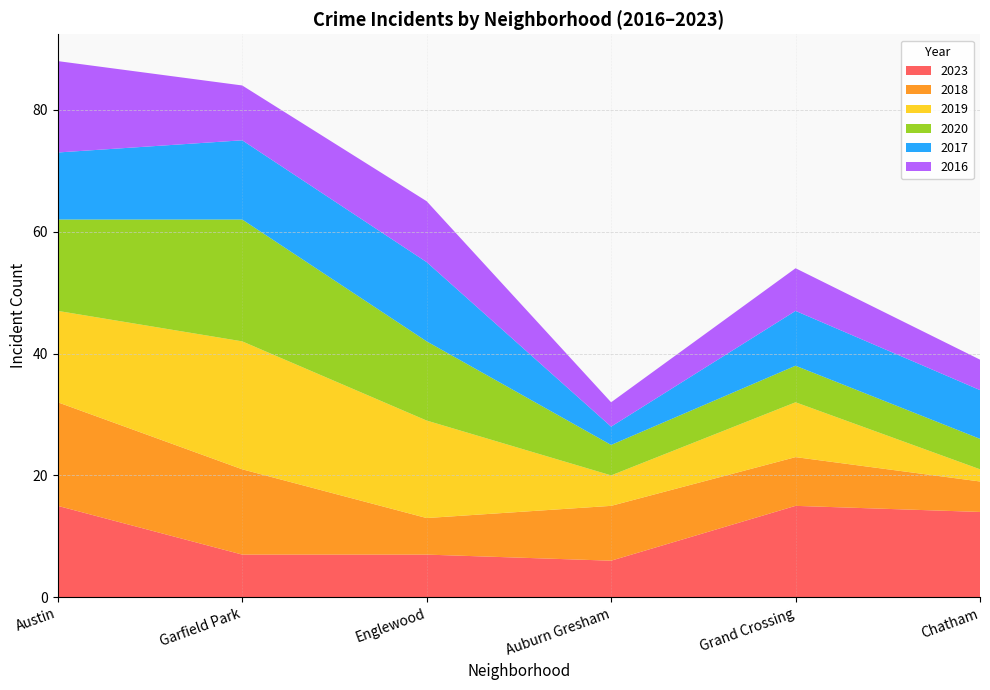

Reading left to right, what are all the values shown in this chart?

2023: 15	7	7	6	15	14
2018: 17	14	6	9	8	5
2019: 15	21	16	5	9	2
2020: 15	20	13	5	6	5
2017: 11	13	13	3	9	8
2016: 15	9	10	4	7	5